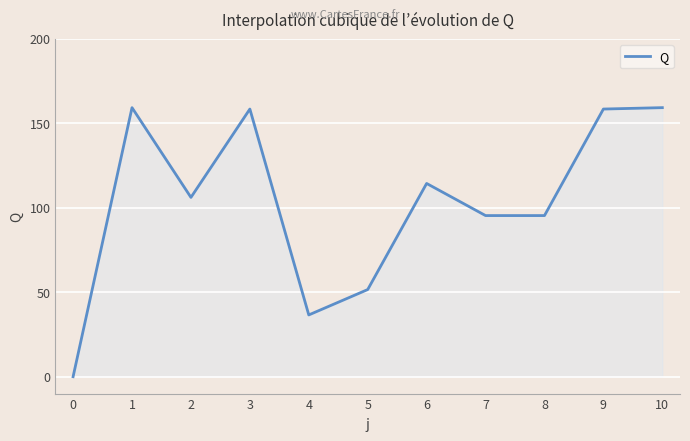

Approximately how many times larger is the value at 6 compared to 8?

1.2